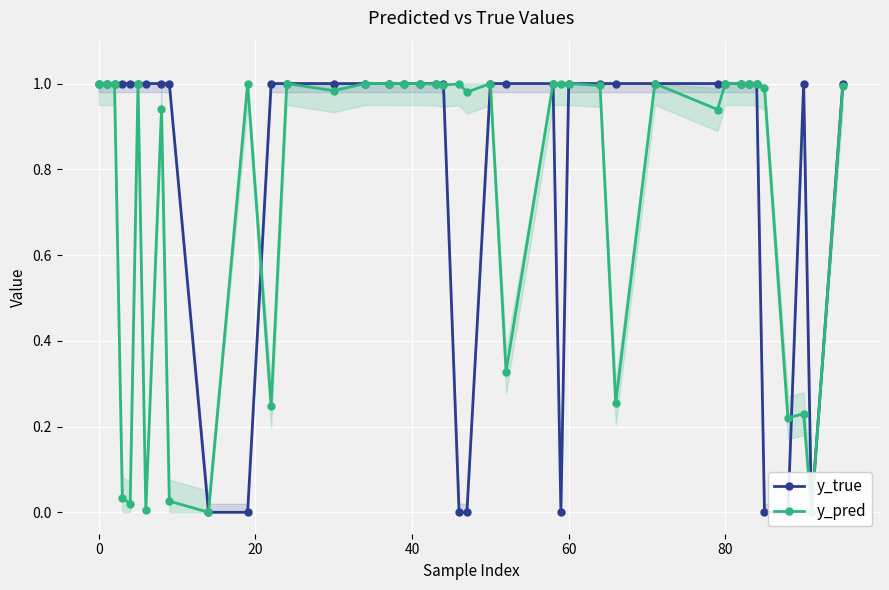

How many distinct data groups are displayed?

2